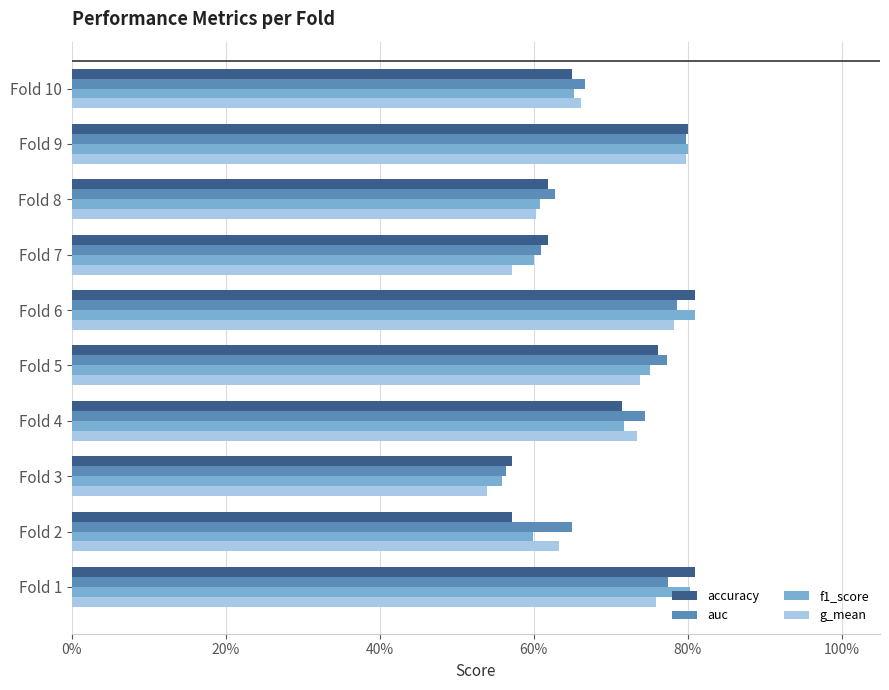

What are all the series names shown in the legend?

accuracy, auc, f1_score, g_mean